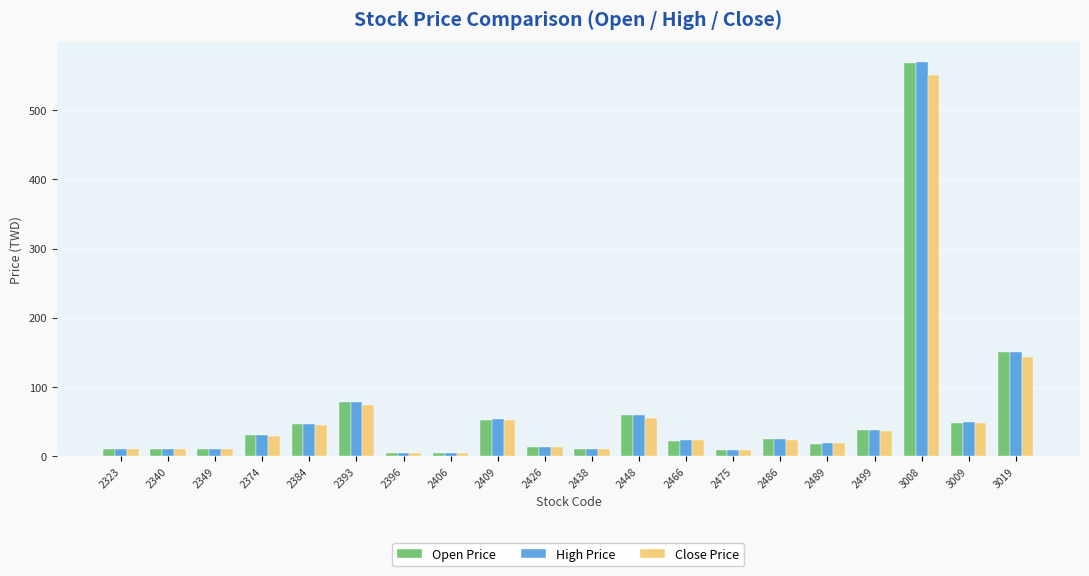

At which label does Close Price reach its peak?

3008